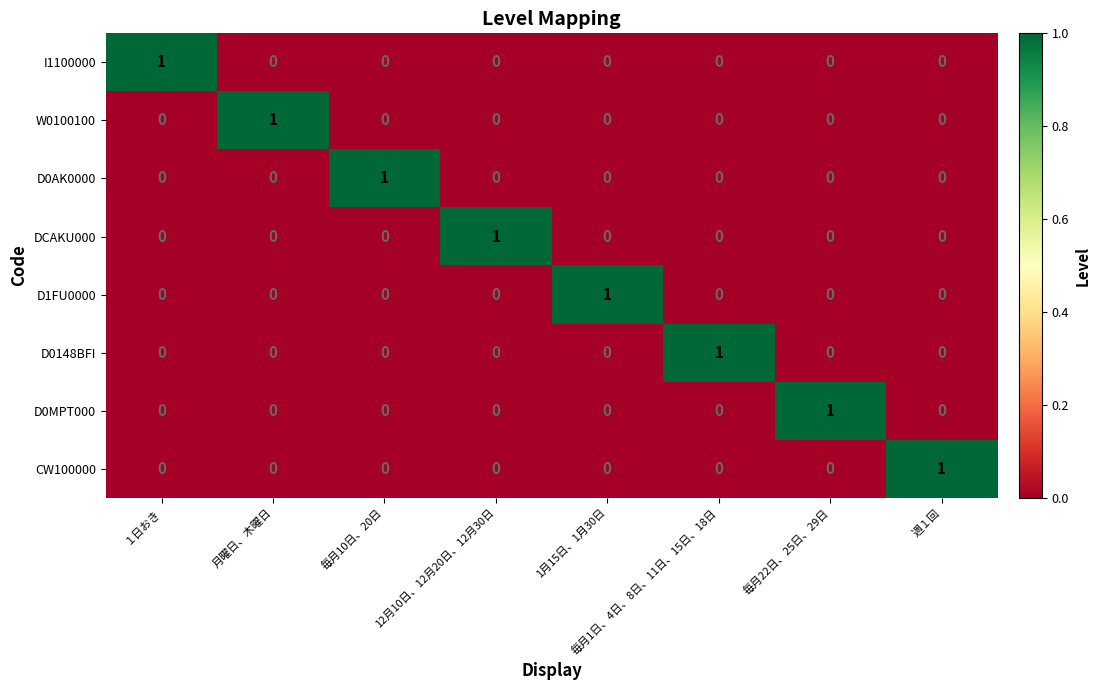

Which category has the highest value in the D0MPT000 series?

毎月22日、25日、29日